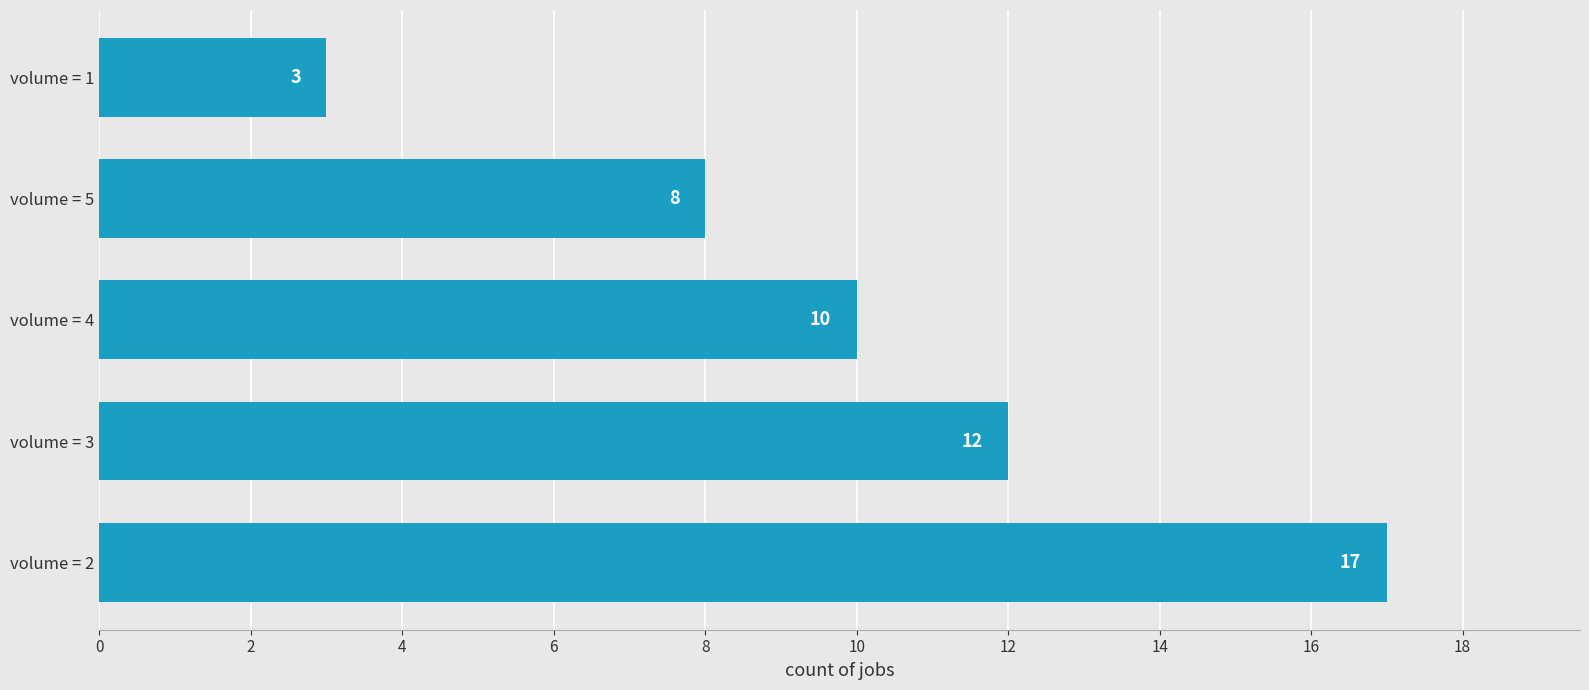

Reading bottom to top, list all the values displayed in this chart.

volume = 2=17	volume = 3=12	volume = 4=10	volume = 5=8	volume = 1=3